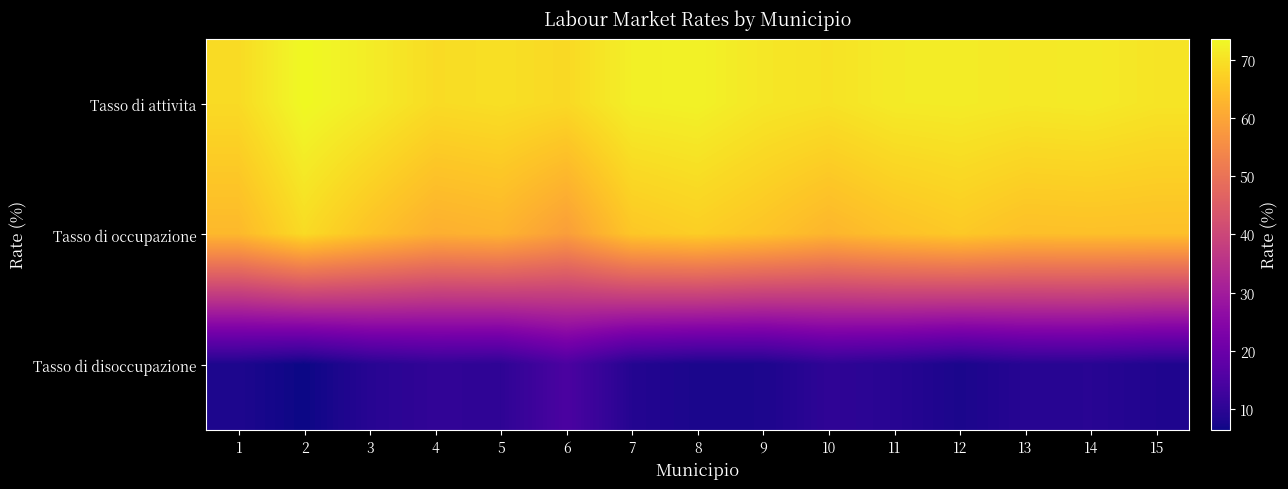

Which series has the largest total across all categories?

Tasso di attivita